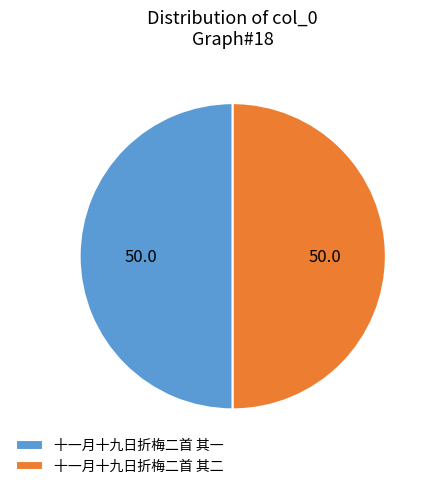

Count the number of slices in the pie.

2